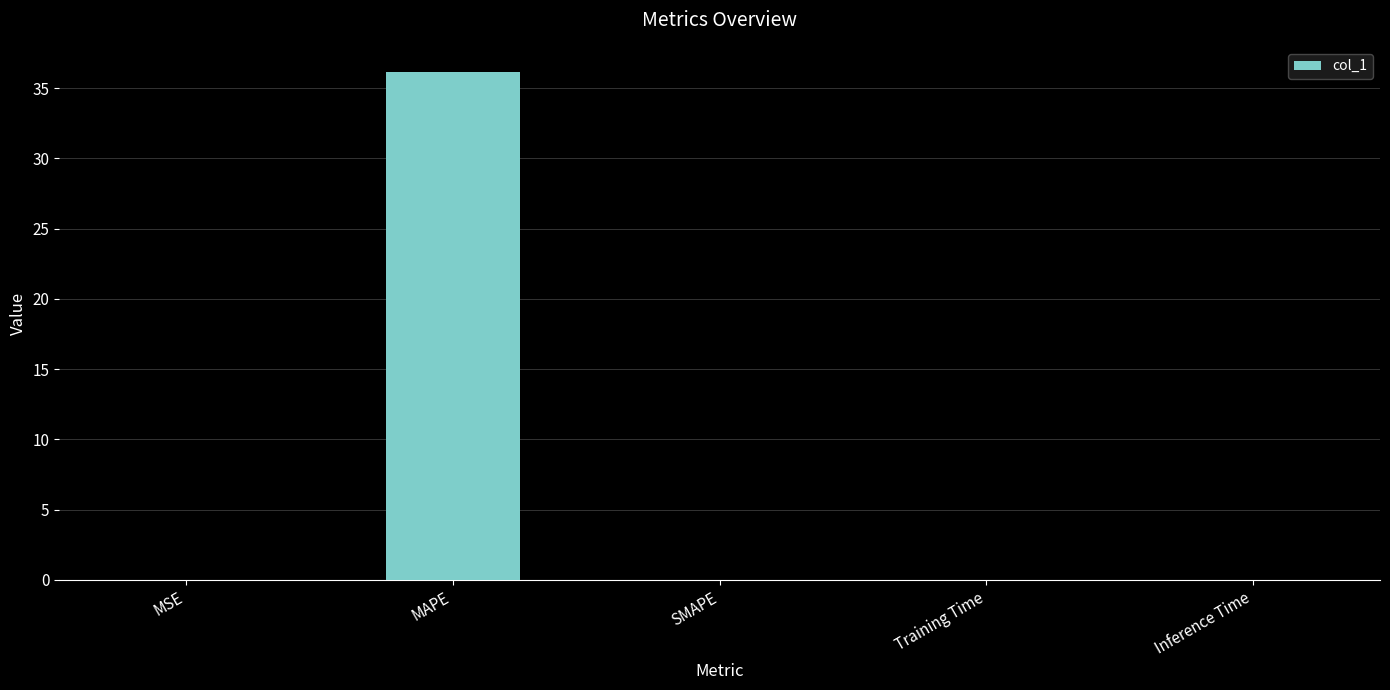

What is the greatest value displayed?

36.1